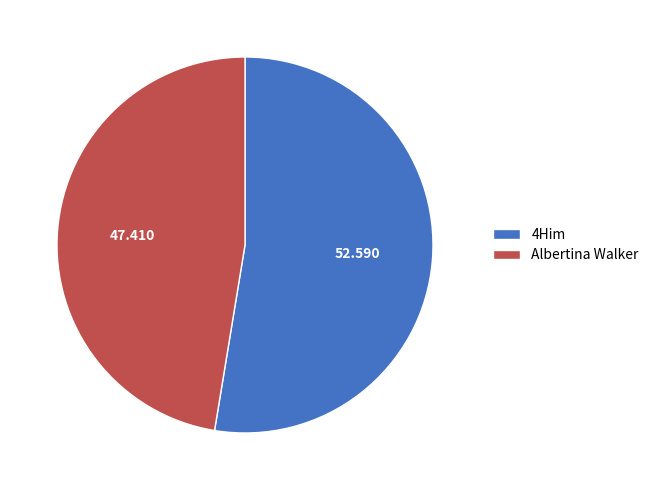

True or false: Albertina Walker accounts for 47% of the total.

True